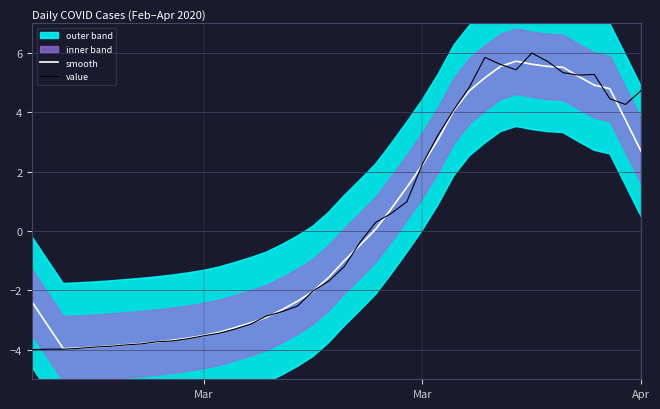

Which series has the largest range (max minus min)?

value